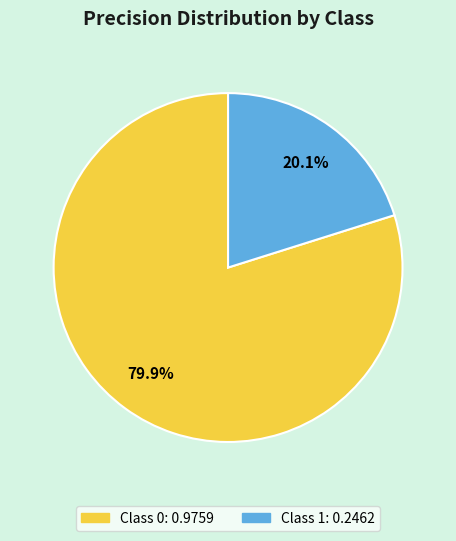

Is there a majority slice in this chart?

Yes